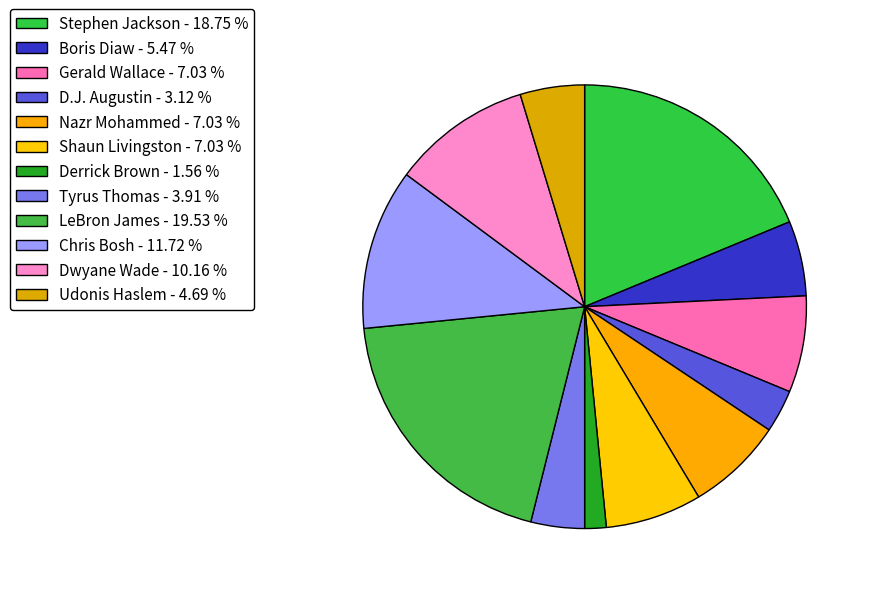

What percentage is the Gerald Wallace slice, to the nearest percent?

7%